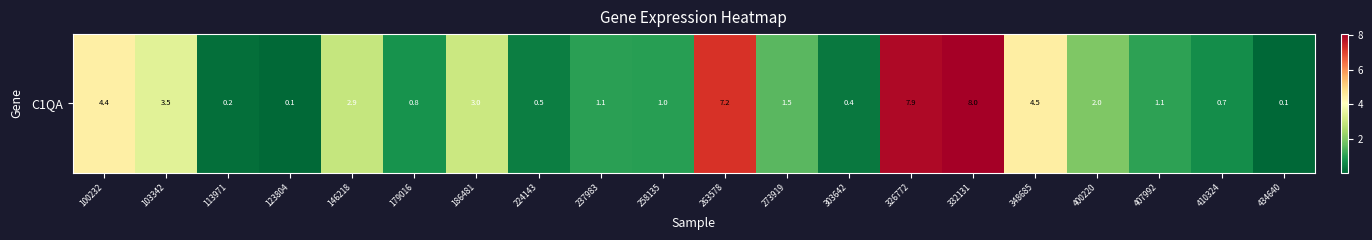

Reading left to right, transcribe all the data shown in this chart.

4.4	3.5	0.2	0.1	2.9	0.8	3.0	0.5	1.1	1.0	7.2	1.5	0.4	7.9	8.0	4.5	2.0	1.1	0.7	0.1